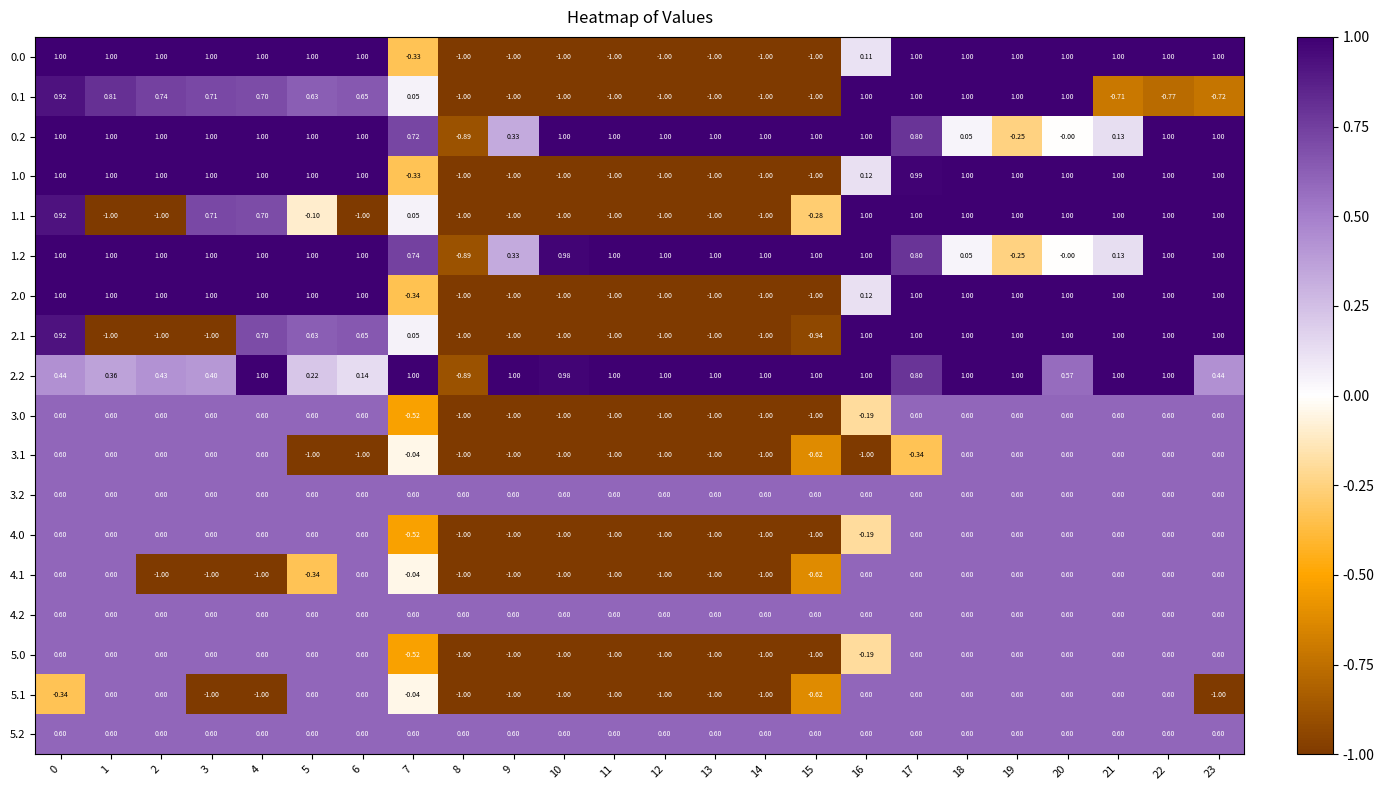

Is the value of 3.1 at 17 greater than the value of 1.0 at 2?

No